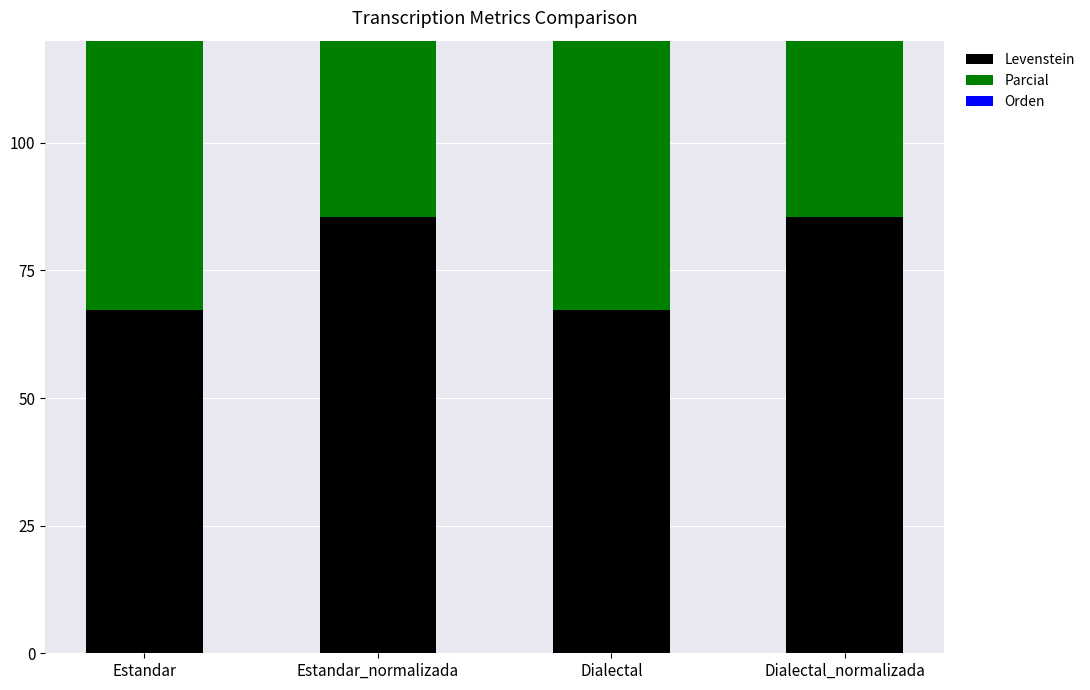

What position from the left is Estandar?

1